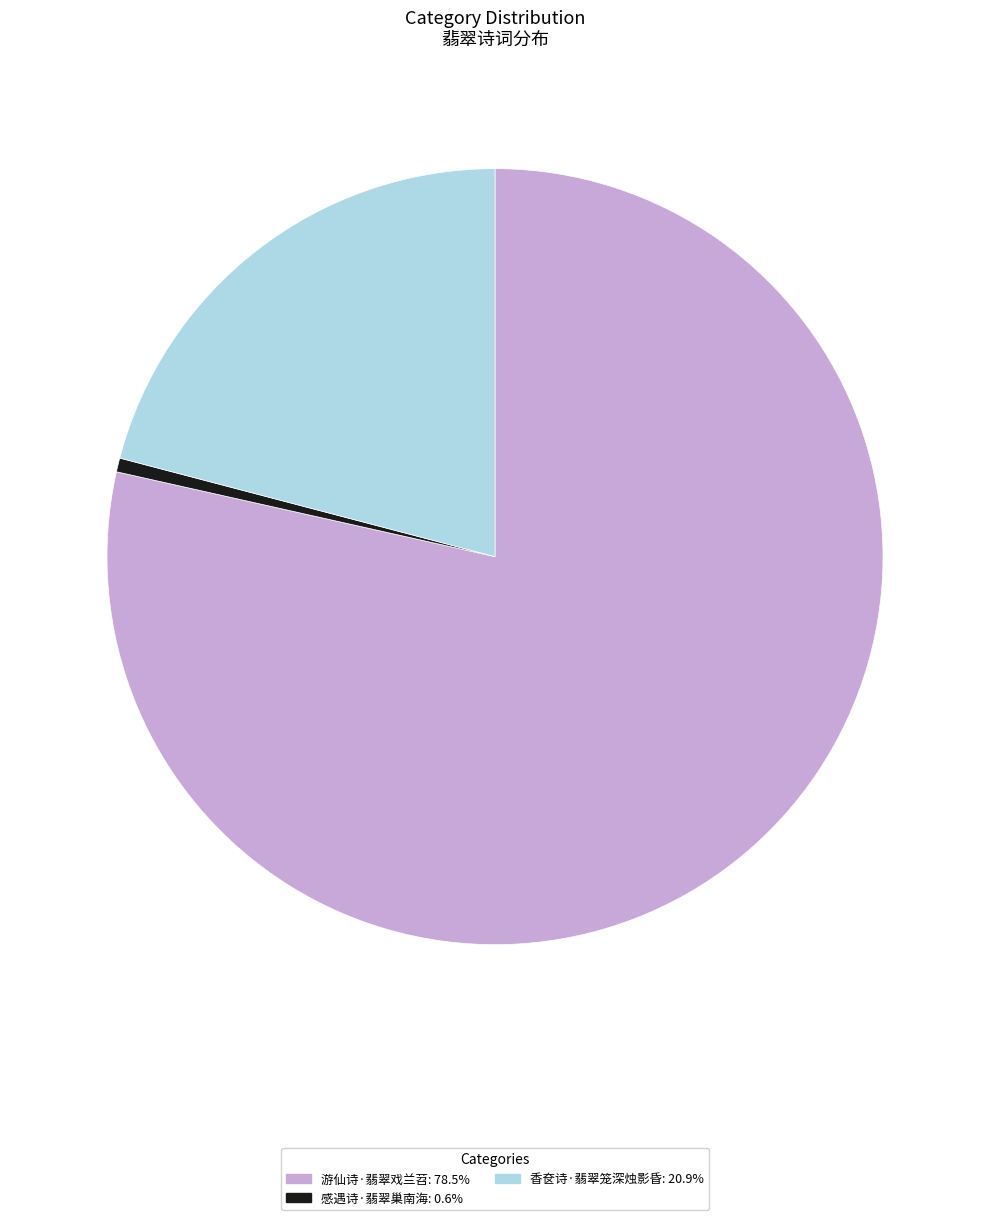

Is it true that 游仙诗·翡翠戏兰苕 is 79% of the pie?

True